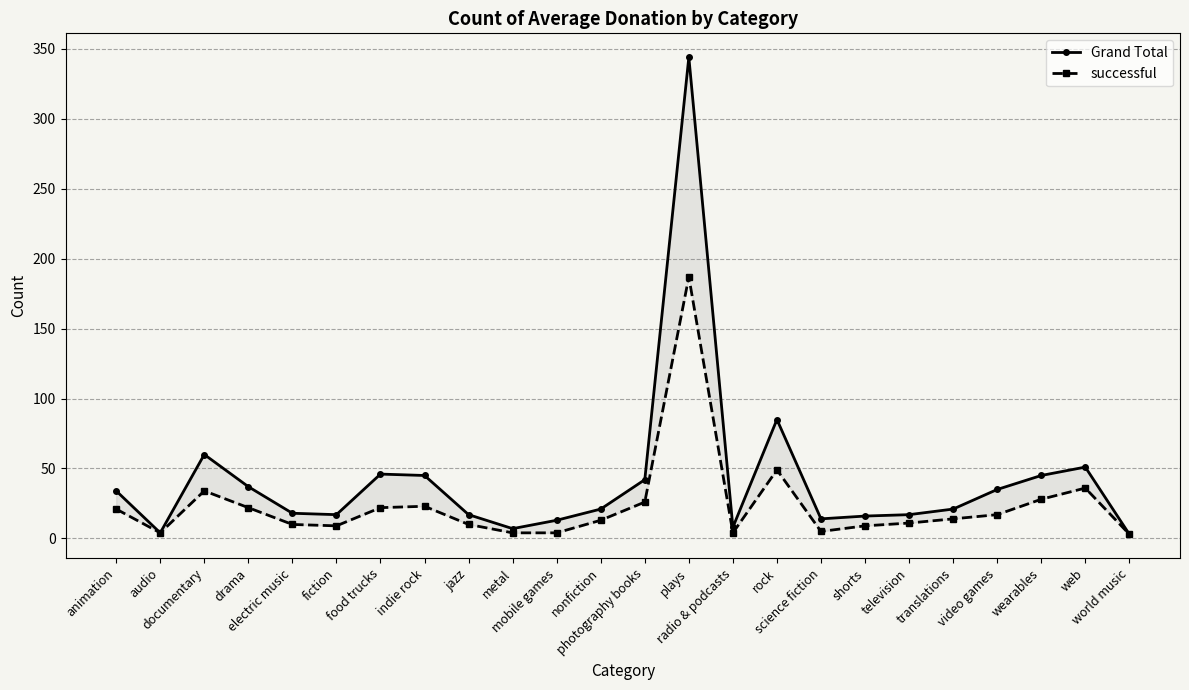

Which series has the largest range (max minus min)?

Grand Total